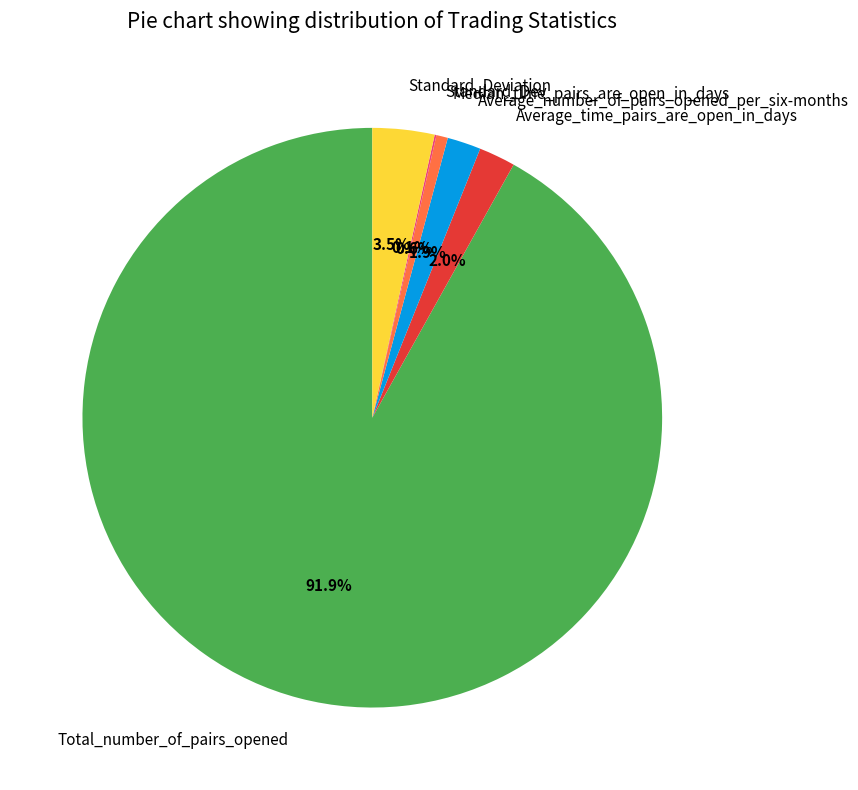

Which category has the biggest portion of the pie?

Total_number_of_pairs_opened